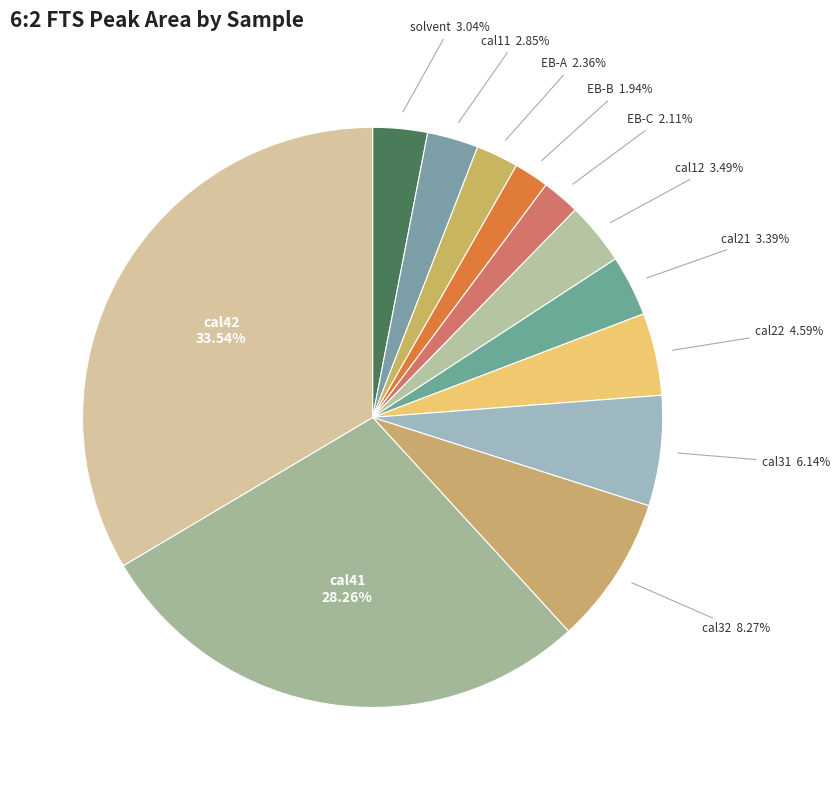

What is the smallest slice in the pie chart?

EB-B